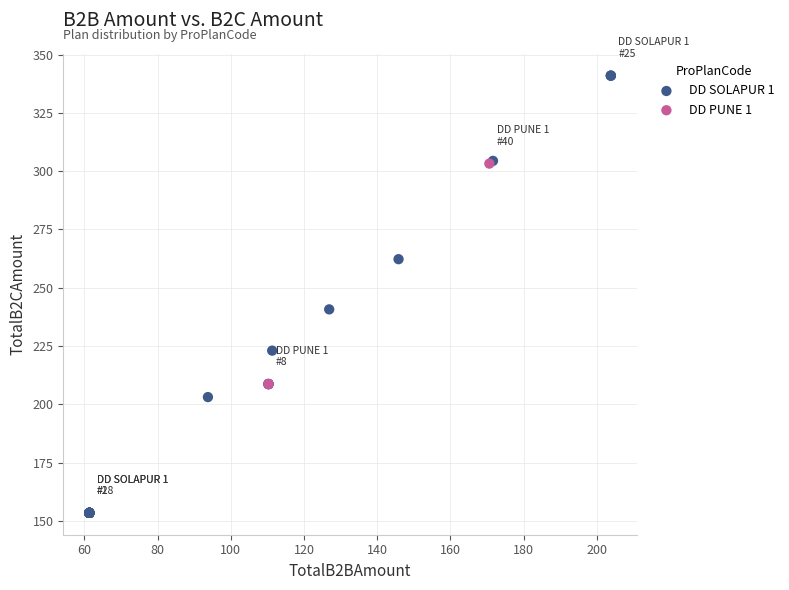

Which series reaches the maximum Y coordinate?

DD SOLAPUR 1